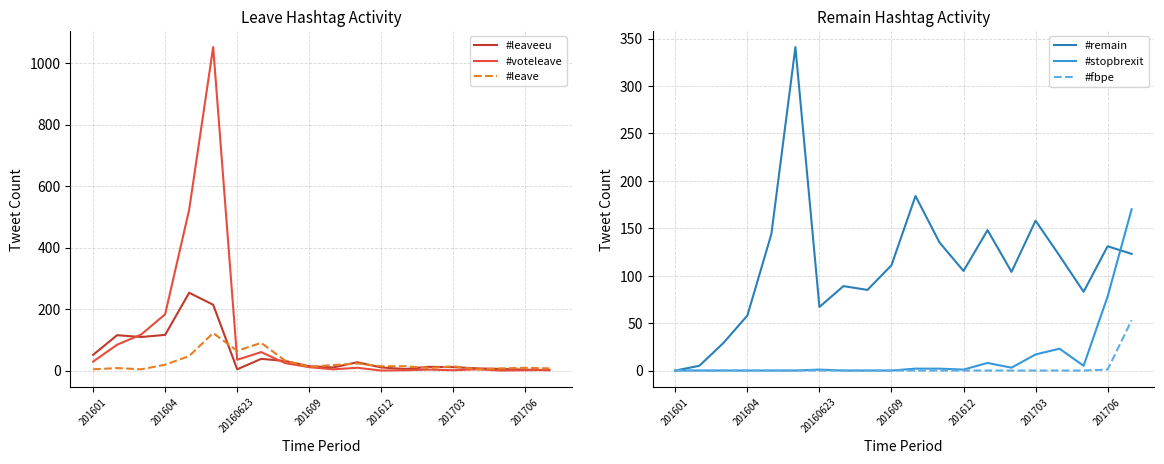

Is it true that #remain equals 227 at 201703?

False